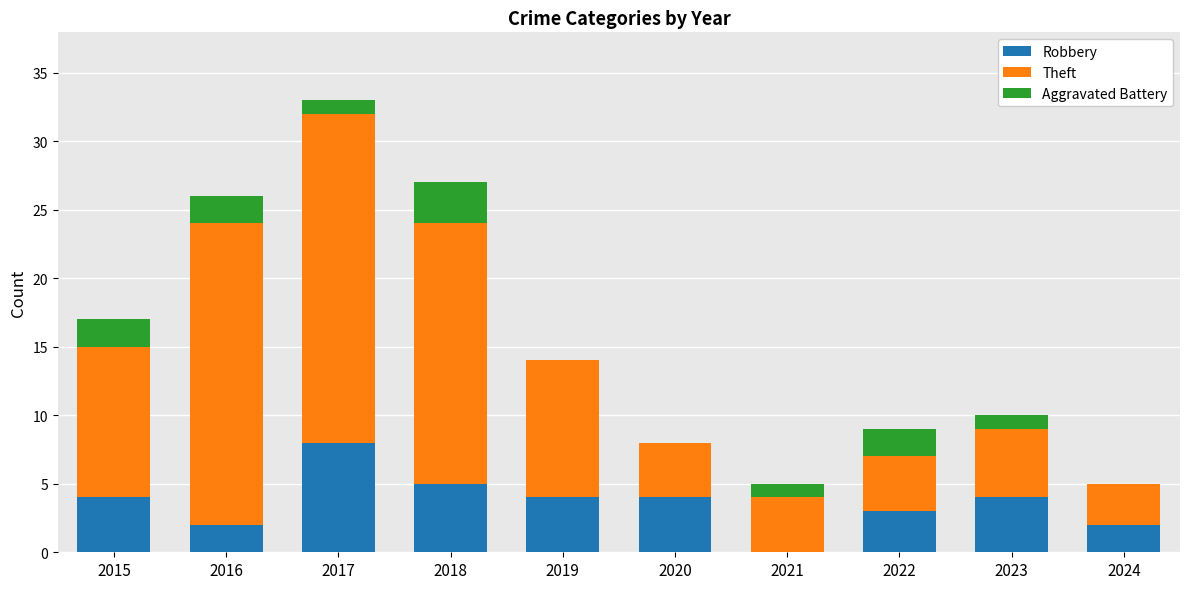

The Robbery series shows 4 at 2017. True or false?

False